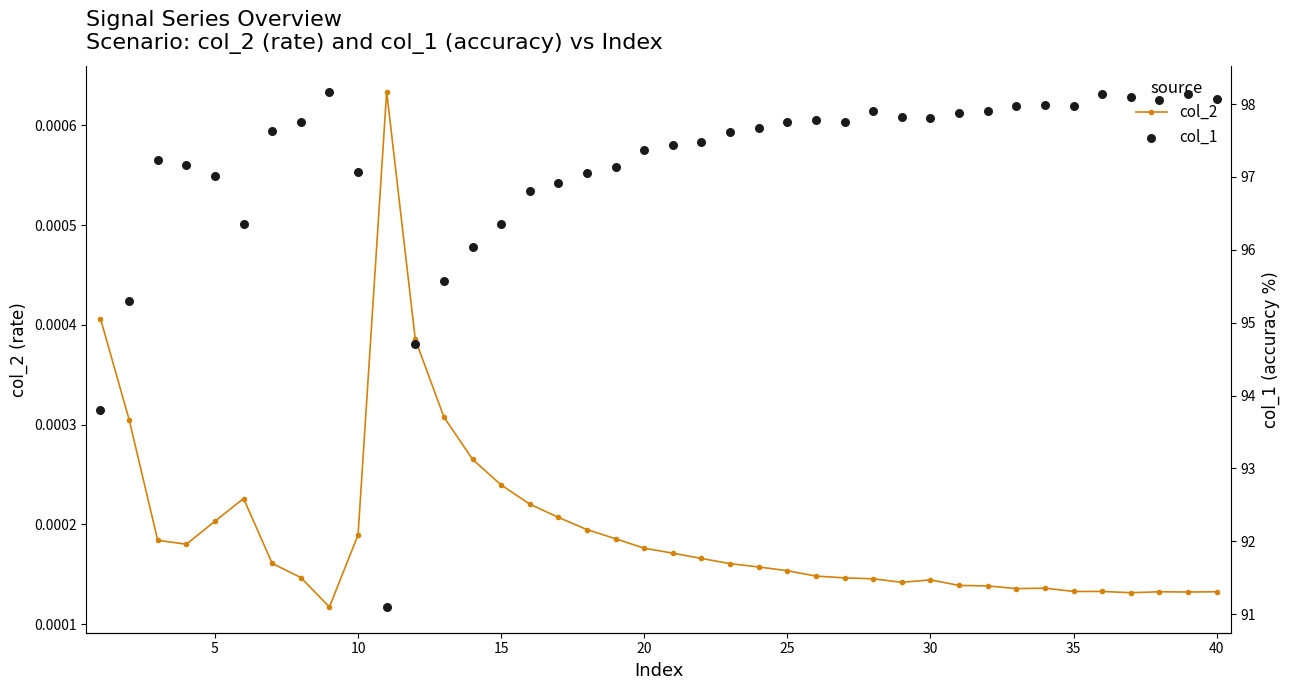

True or false: col_2 has more than 1 interior local peaks.

True